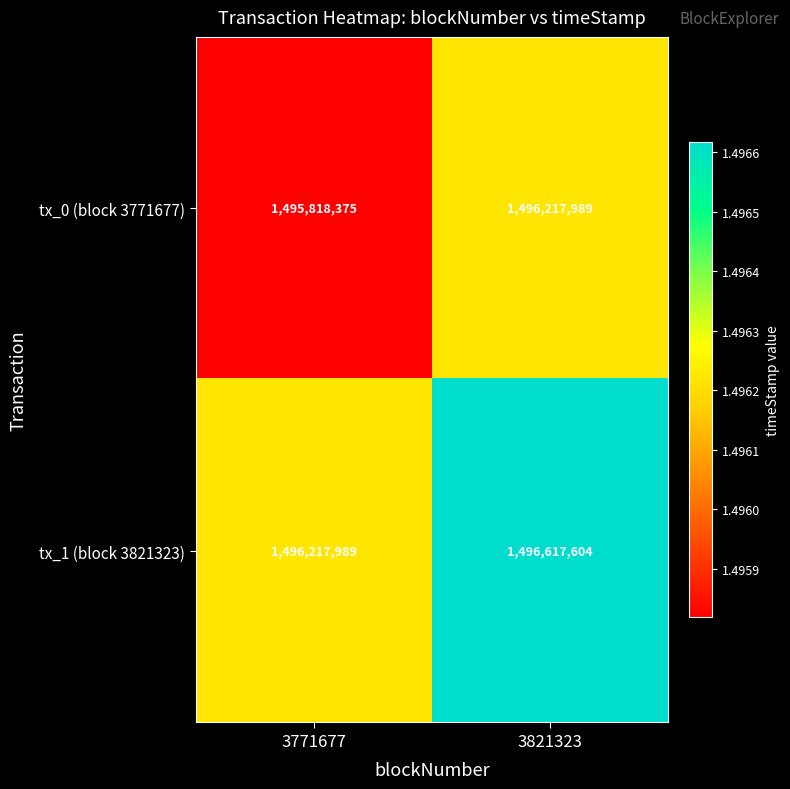

At which category is the sum across all series the highest?

3821323